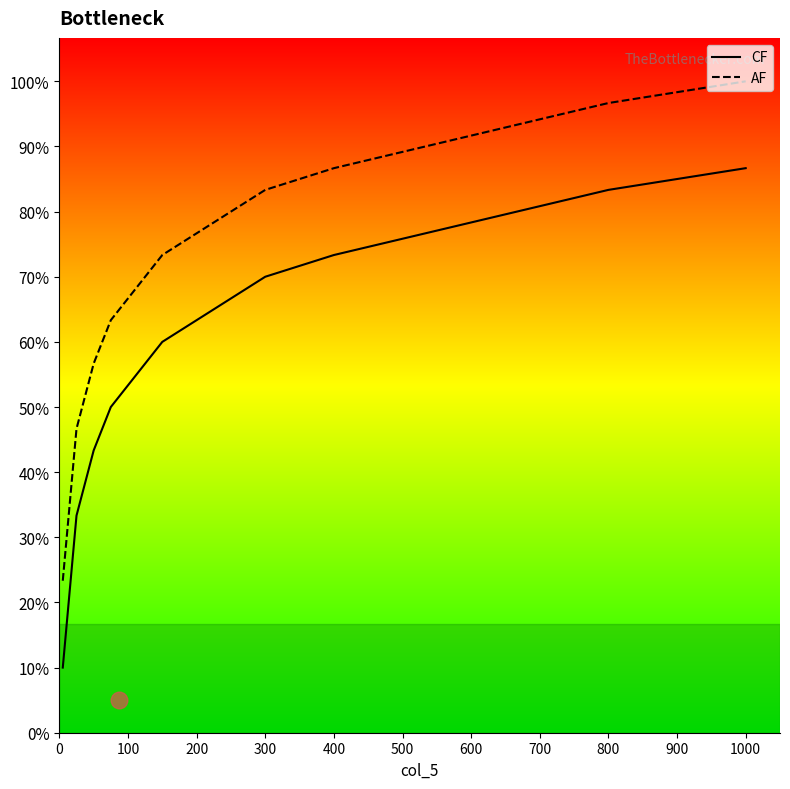

True or false: AF has more than 1 points higher than both neighbors.

False